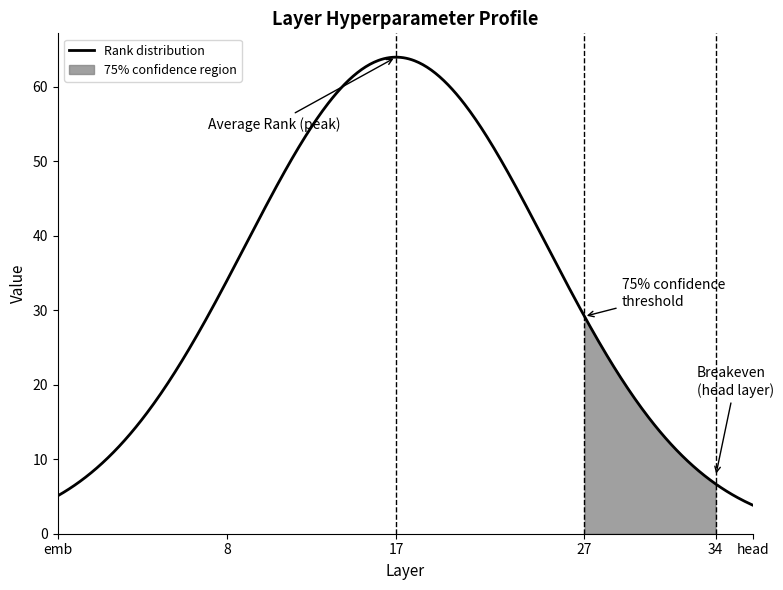

Count the number of categories in the chart.

38